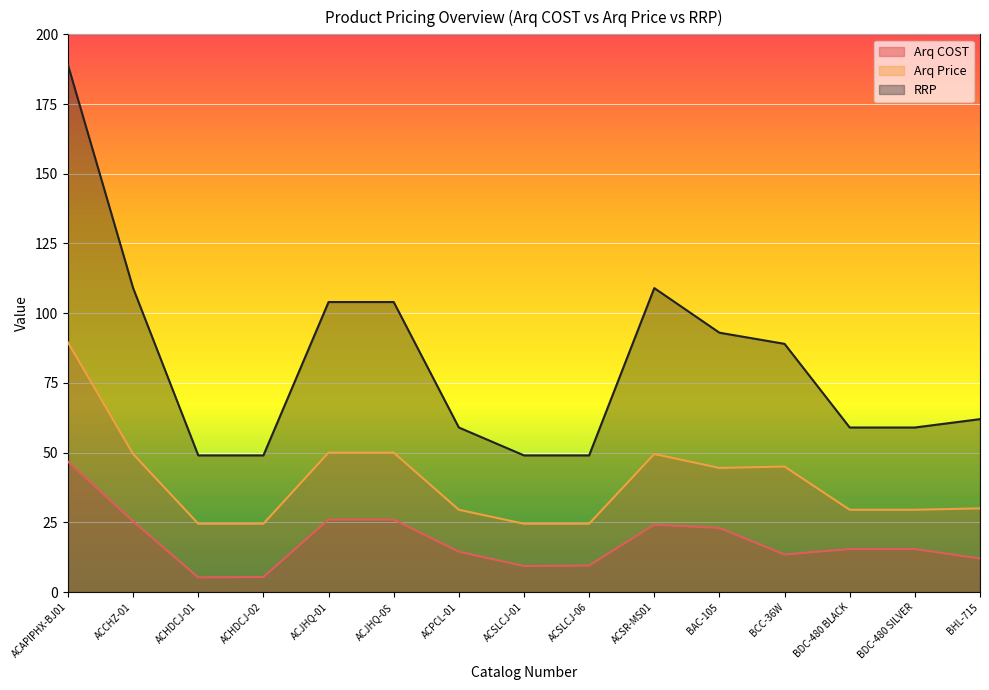

True or false: Arq Price and RRP intersect in this chart.

False